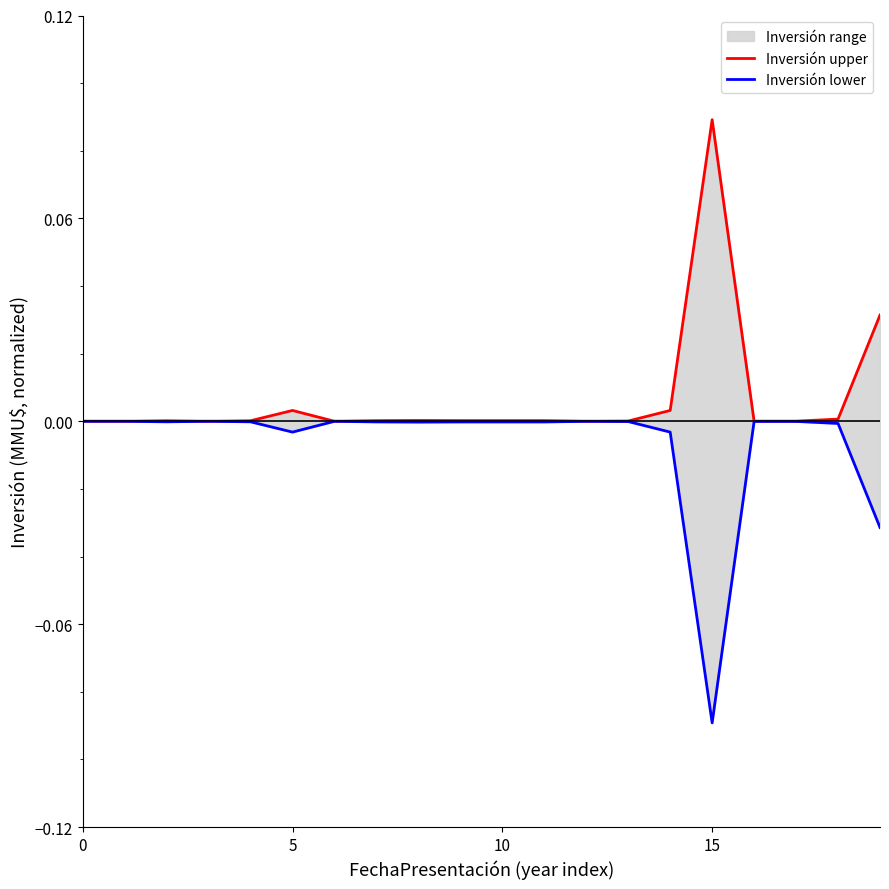

Which has a higher value, 0 or 7?

7